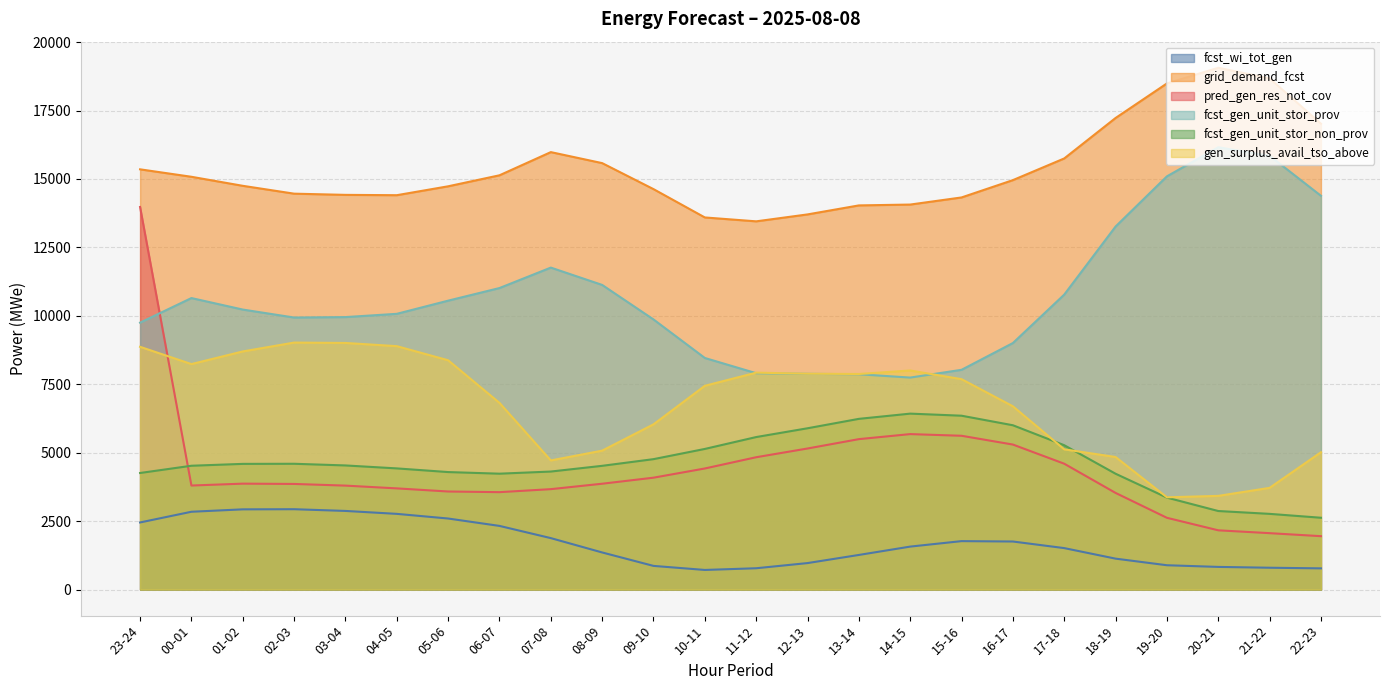

How many lines are shown in the chart?

6